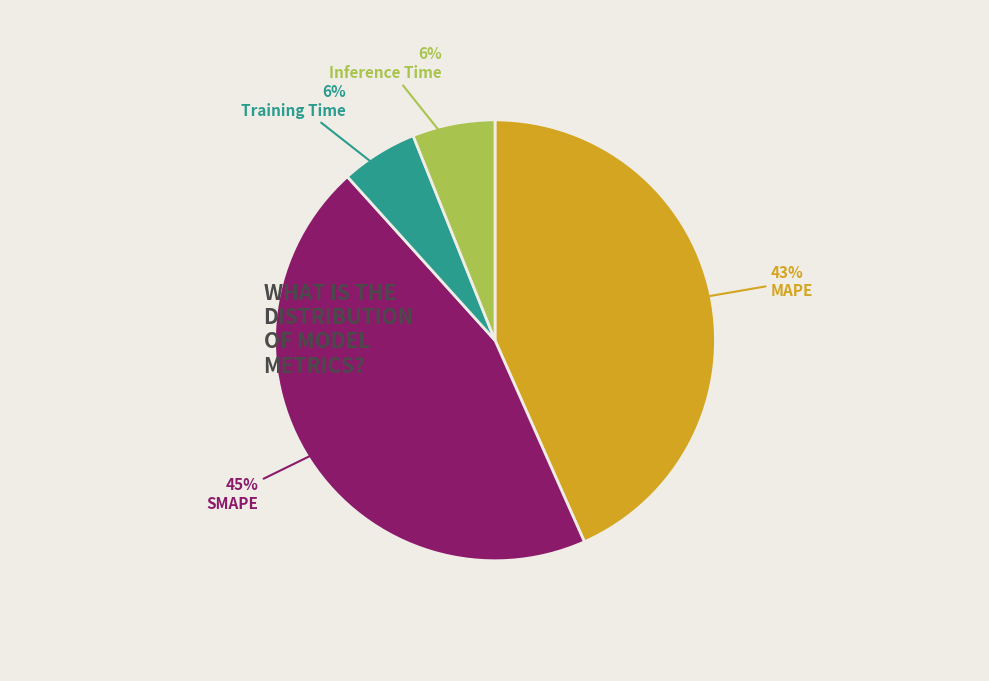

What percentage is the MAPE slice, to the nearest percent?

43%